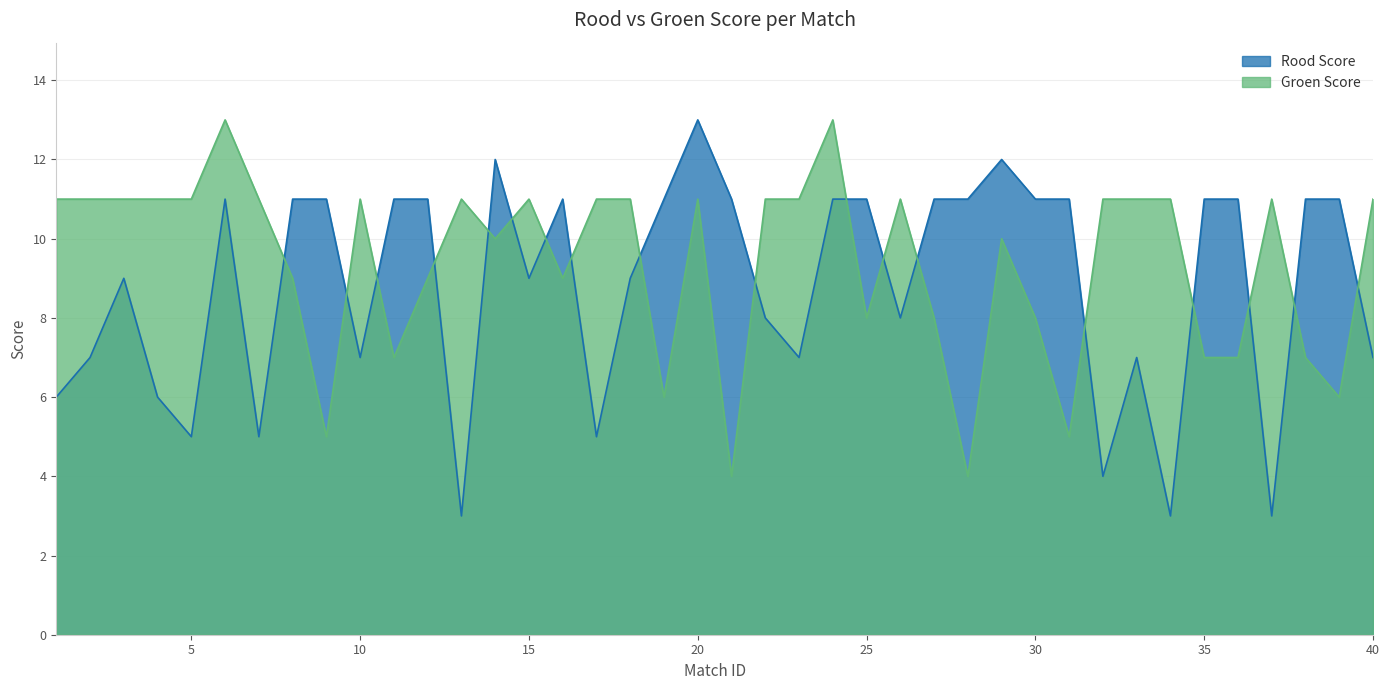

How many interior local peaks does the Rood Score series have?

7